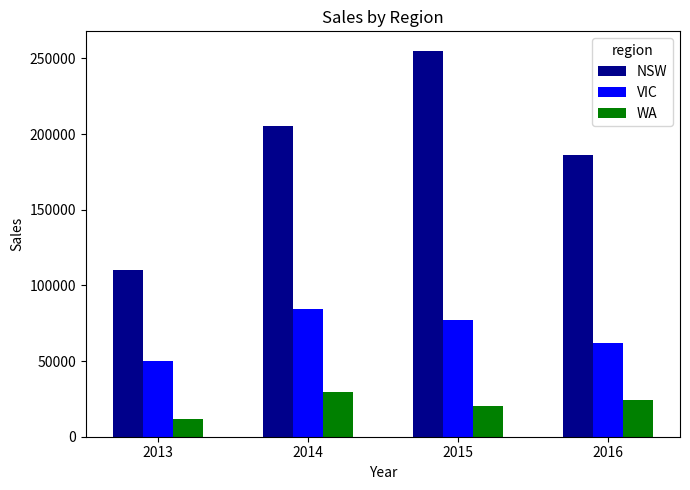

At which label does VIC reach its minimum?

2013